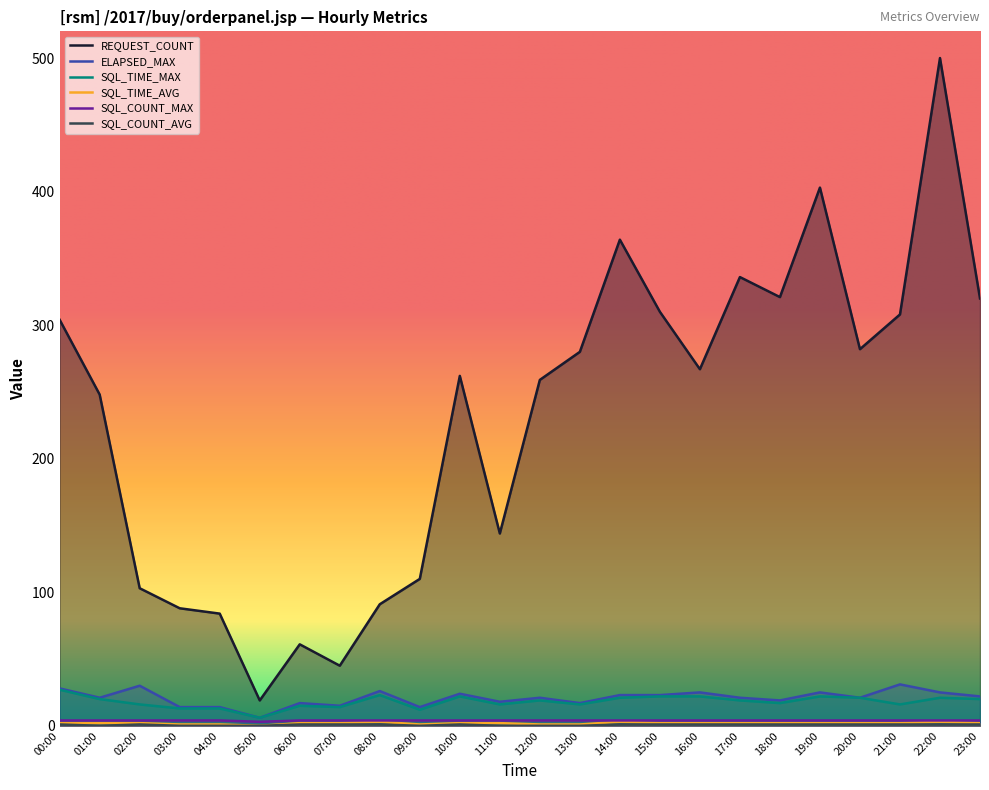

How many values in the SQL_COUNT_AVG series are below 1?

8